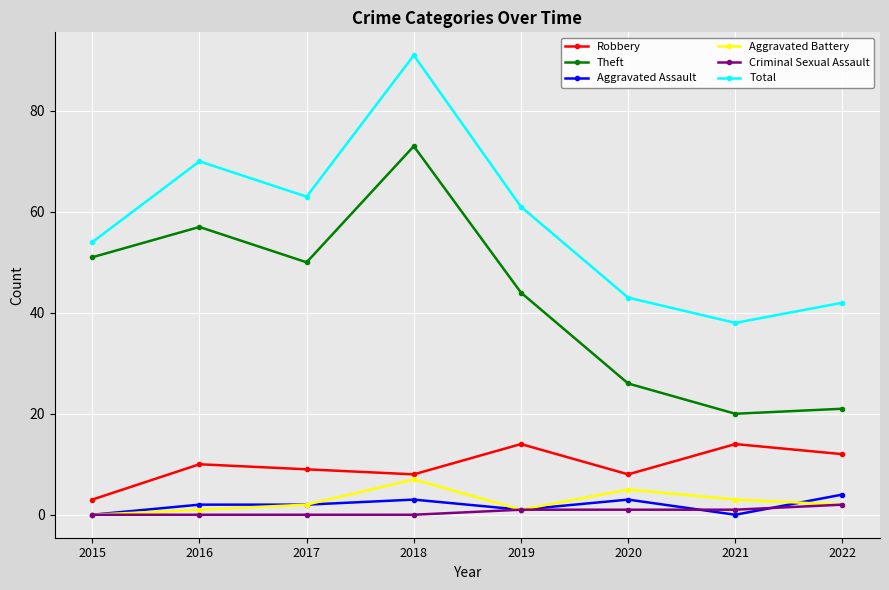

At which label does Theft reach its peak?

2018